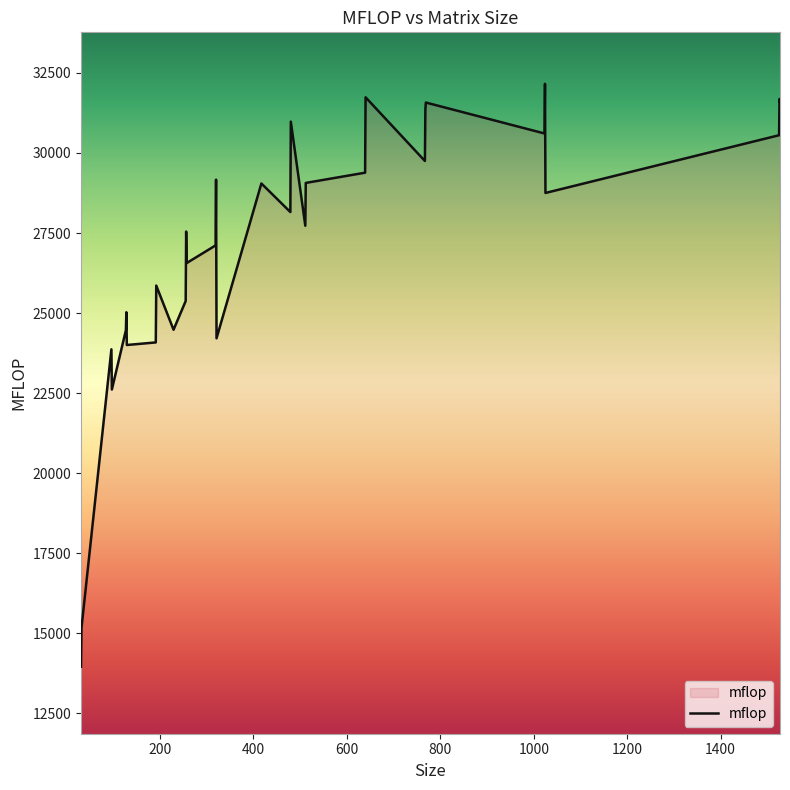

What is the smallest value displayed?

13957.8